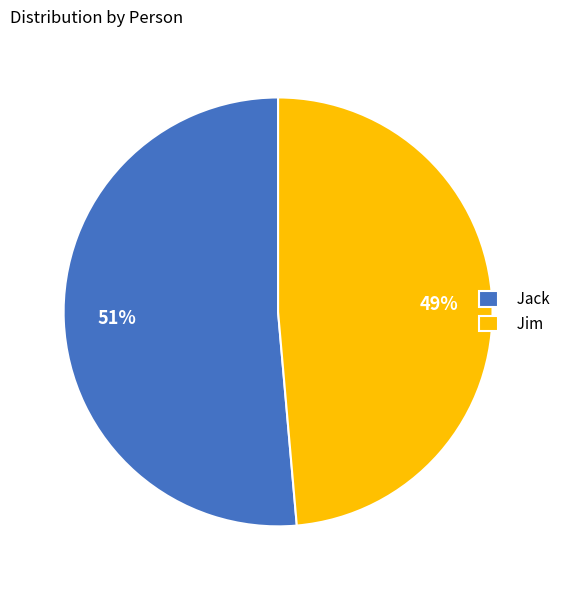

Which slice represents more than half of the pie?

Jack